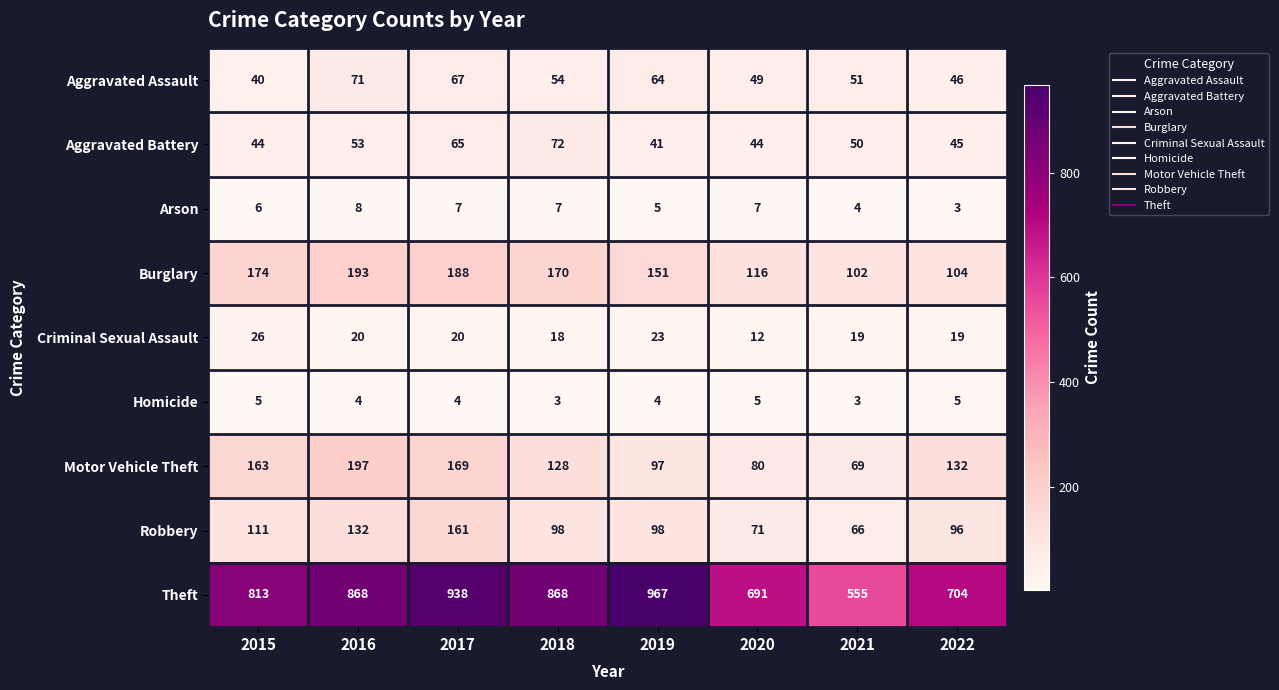

Rank the series by their maximum value, from highest to lowest.

Theft, Motor Vehicle Theft, Burglary, Robbery, Aggravated Battery, Aggravated Assault, Criminal Sexual Assault, Arson, Homicide